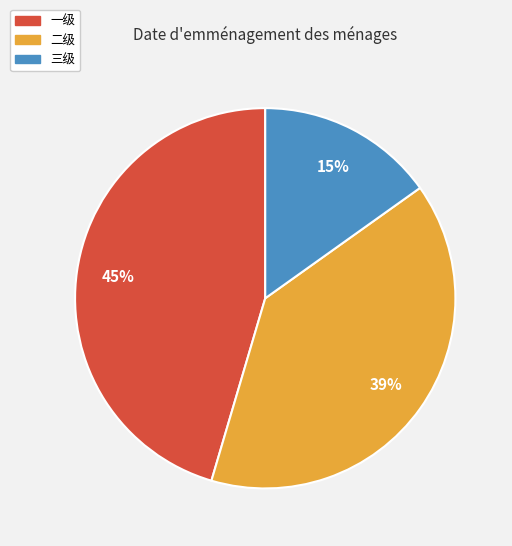

Do 三级 and 二级 together represent more than half of the pie?

Yes